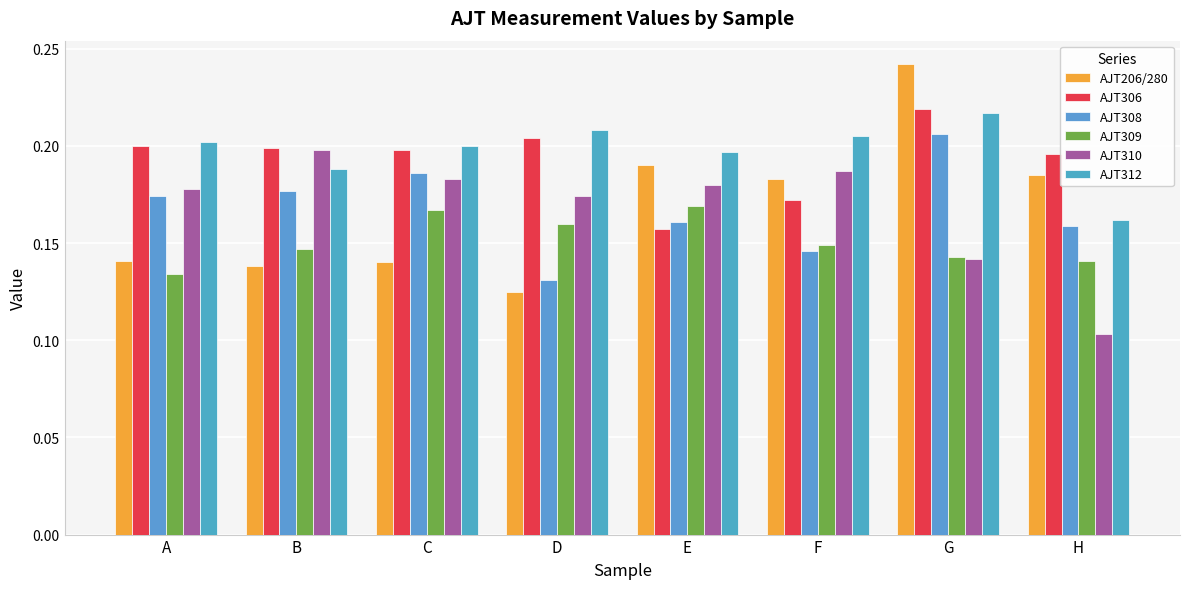

At which label does AJT206/280 reach its minimum?

D